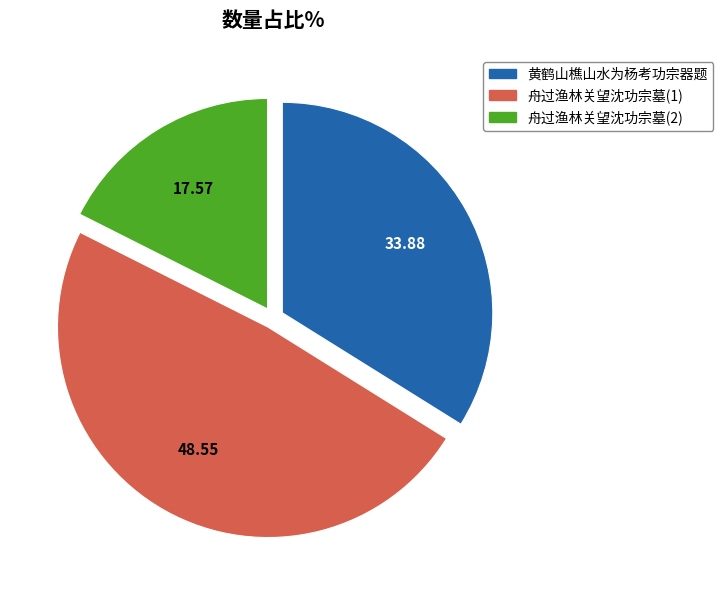

Rank the categories by value from highest to lowest.

舟过渔林关望沈功宗墓(1), 黄鹤山樵山水为杨考功宗器题, 舟过渔林关望沈功宗墓(2)